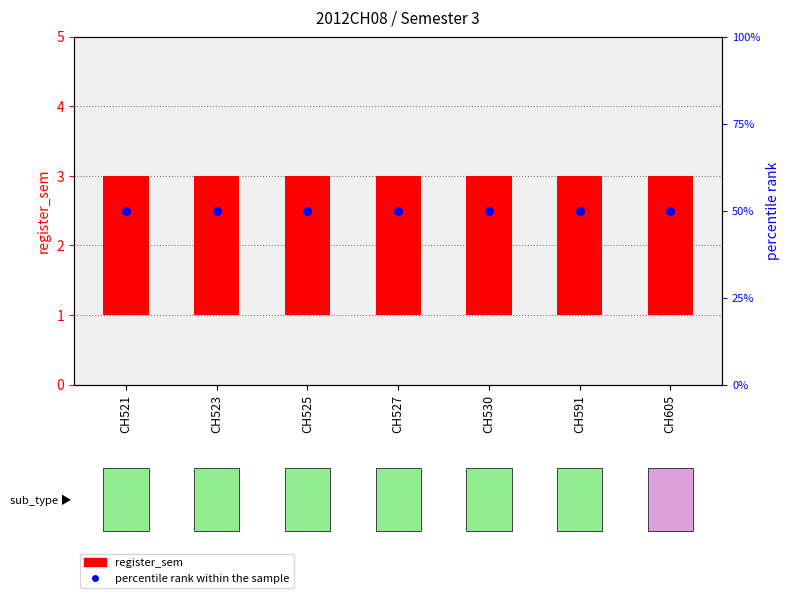

Which series has the largest total across all categories?

percentile rank within the sample